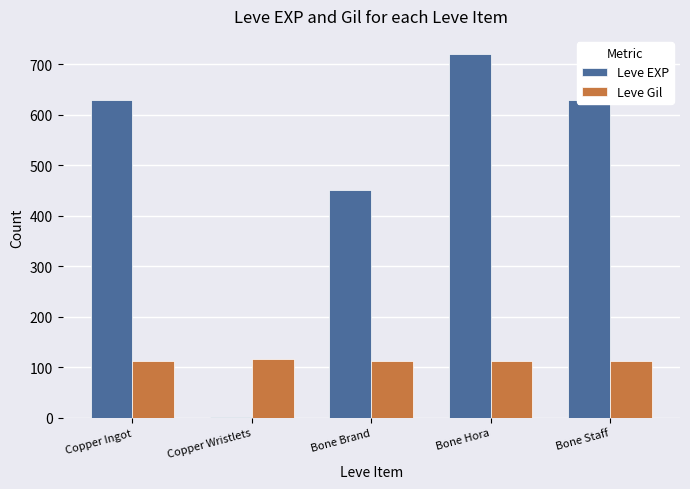

What is the highest value of the Leve EXP series?

720